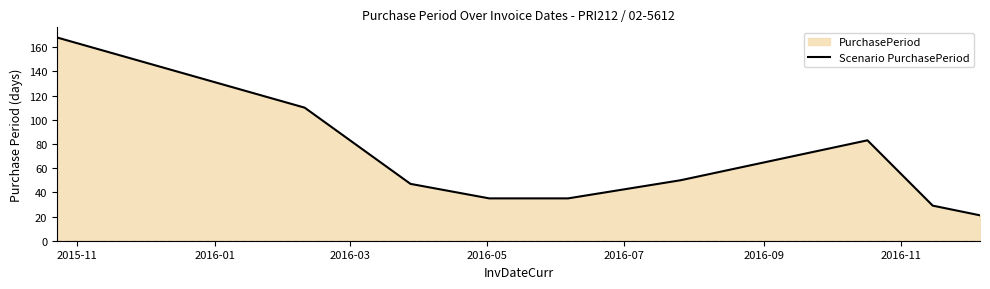

What is the difference between the maximum and minimum values?

147